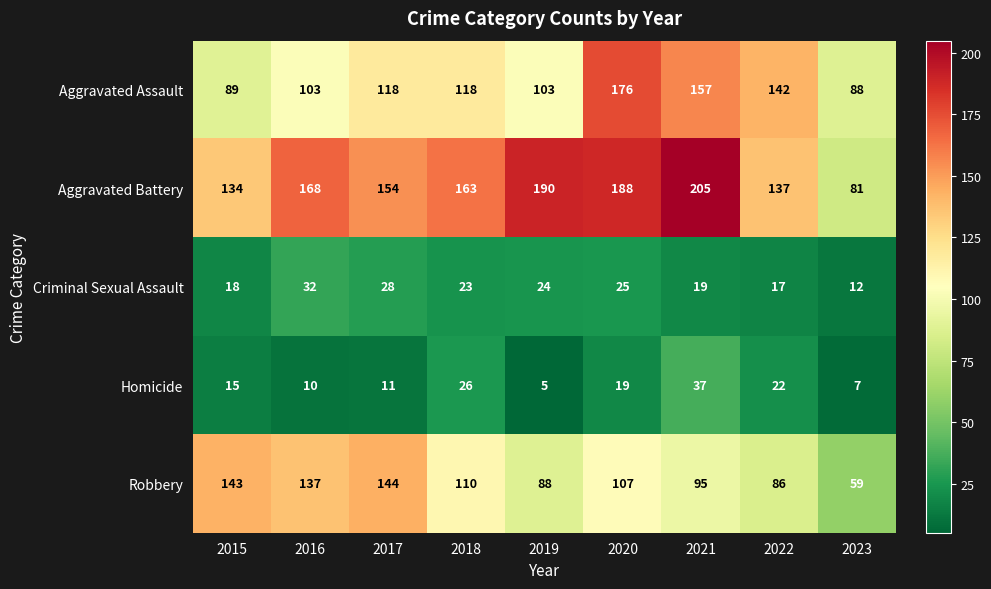

Read the Aggravated Assault value at 2017.

118